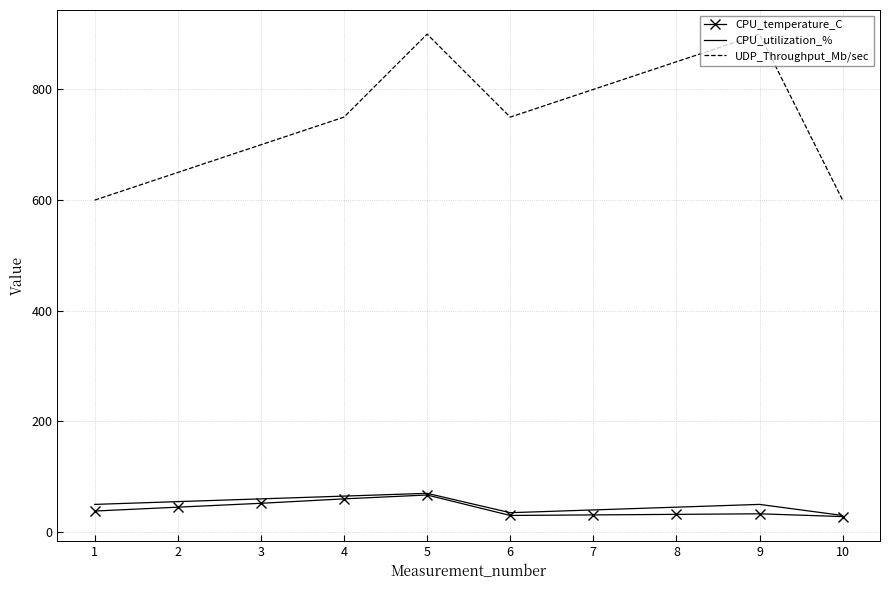

Which series has the largest range (max minus min)?

UDP_Throughput_Mb/sec